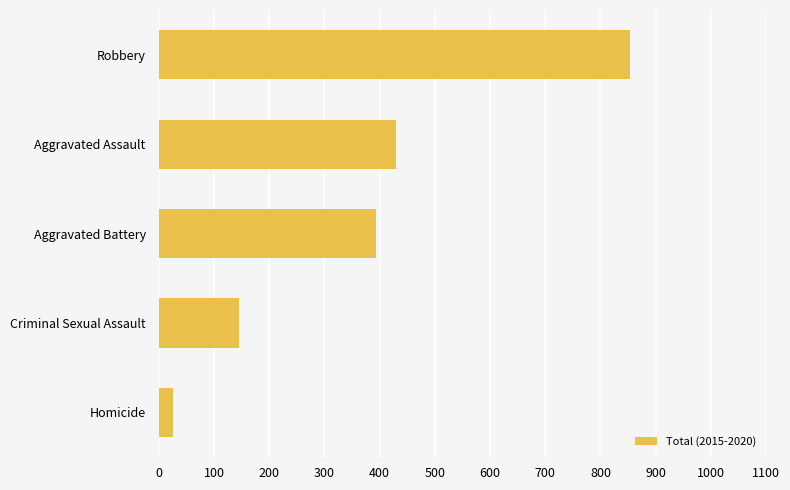

What is the sum of all values?

1848